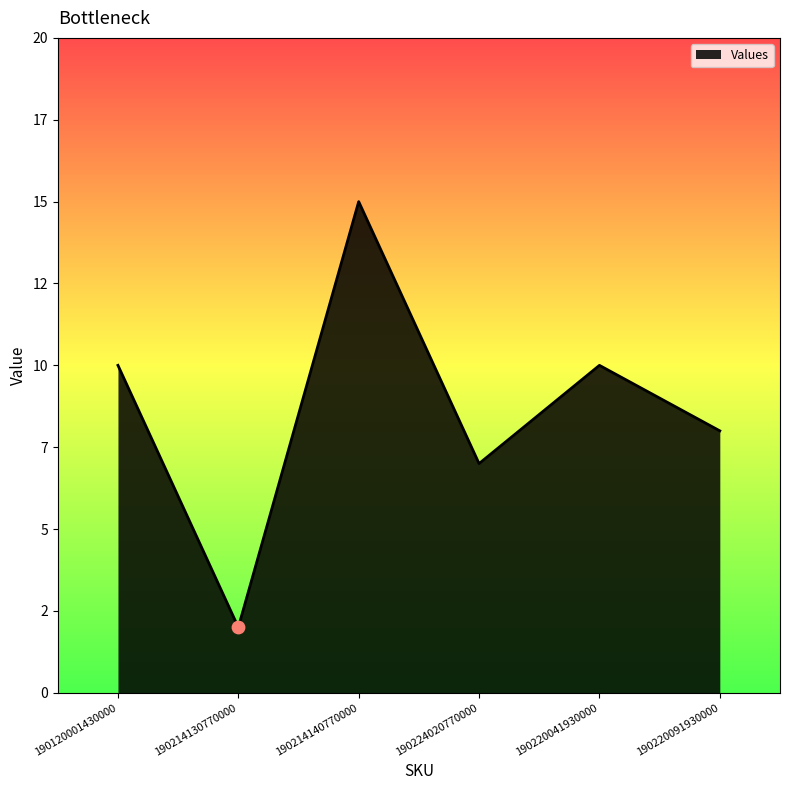

What is the ratio of the value at 190220091930000 to the value at 190214140770000?

0.5